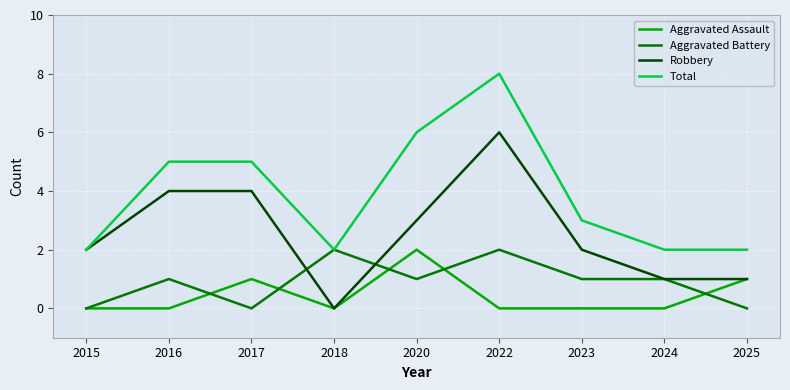

True or false: Total and Aggravated Assault intersect in this chart.

False